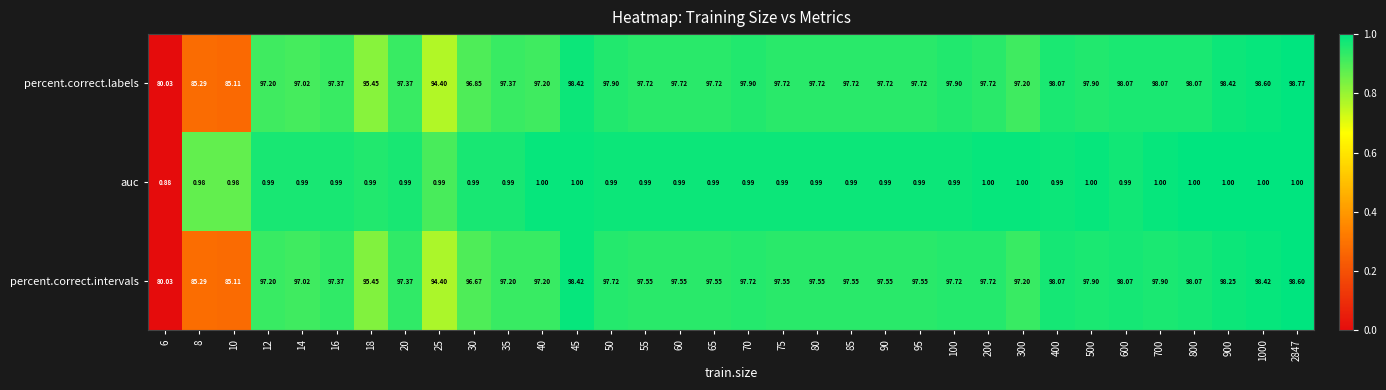

Rank the series by their maximum value, from lowest to highest.

auc, percent.correct.intervals, percent.correct.labels